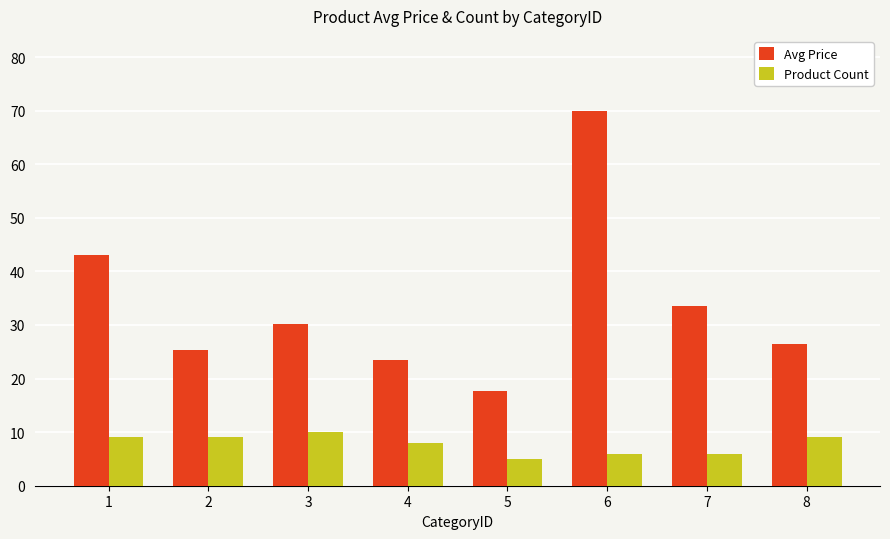

What is the average value of the Avg Price series?

33.7